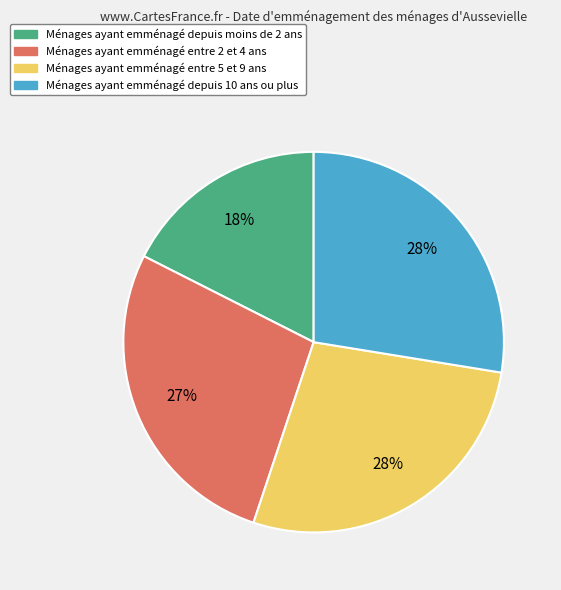

To the nearest percent, what is the difference between the largest and smallest slice percentages?

10%